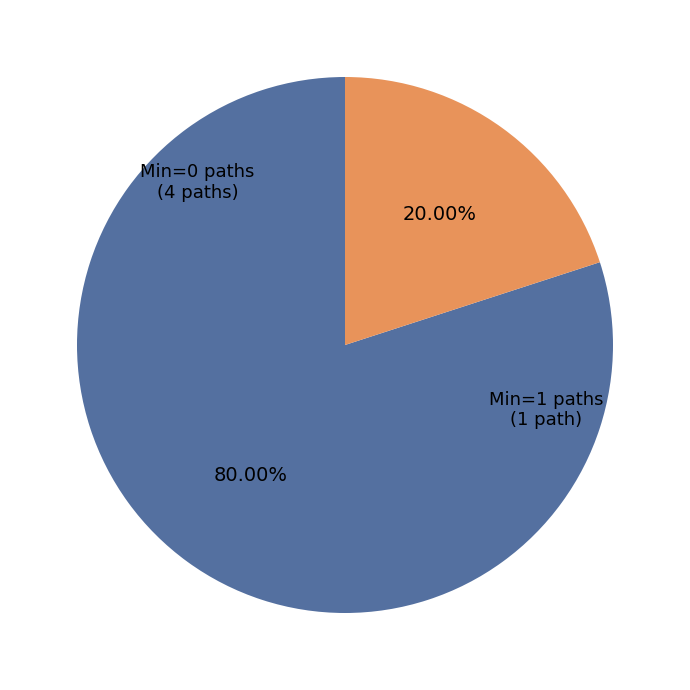

Is there a majority slice in this chart?

Yes